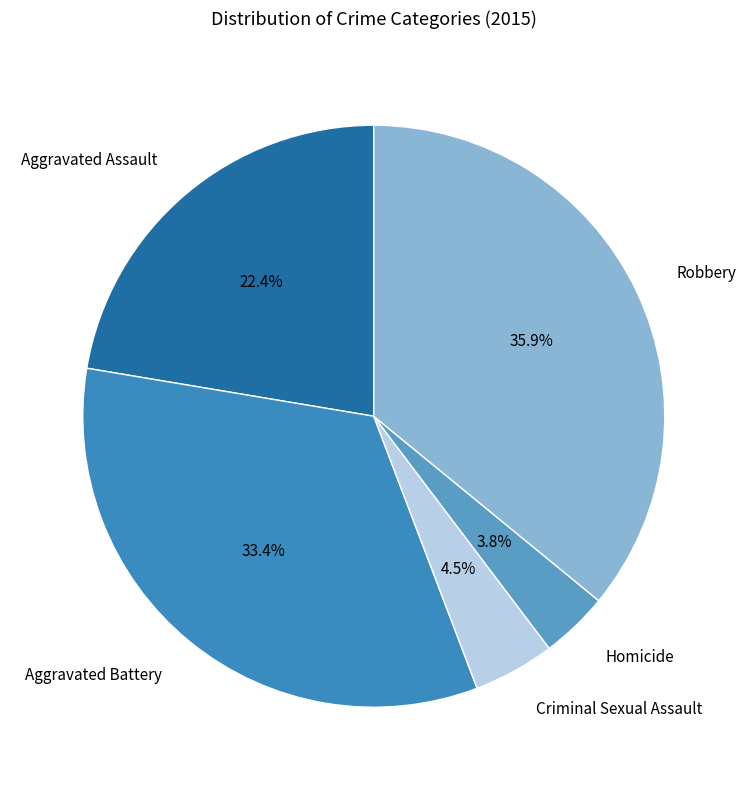

To the nearest percent, what is the difference between the largest and smallest slice percentages?

32%